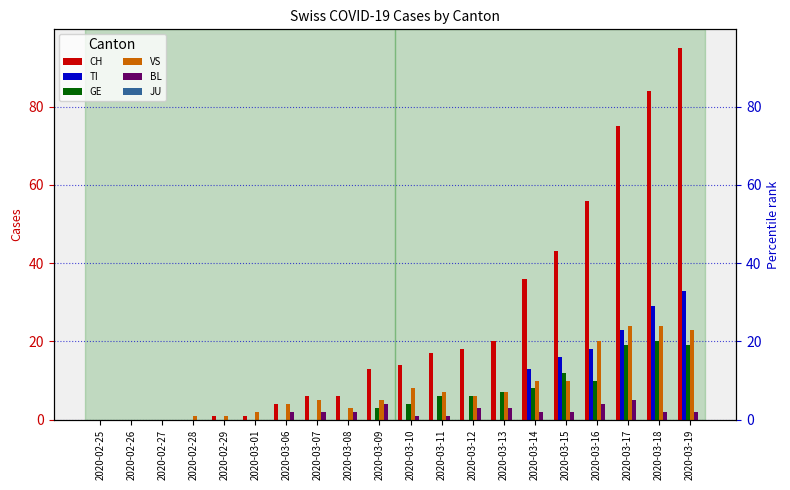

What is the spread (max minus min) of values at 2020-03-06?

4